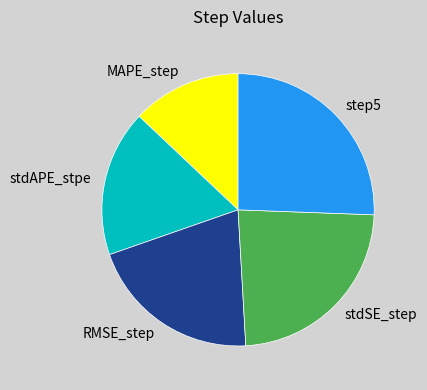

Do RMSE_step and stdAPE_stpe together represent more than half of the pie?

No